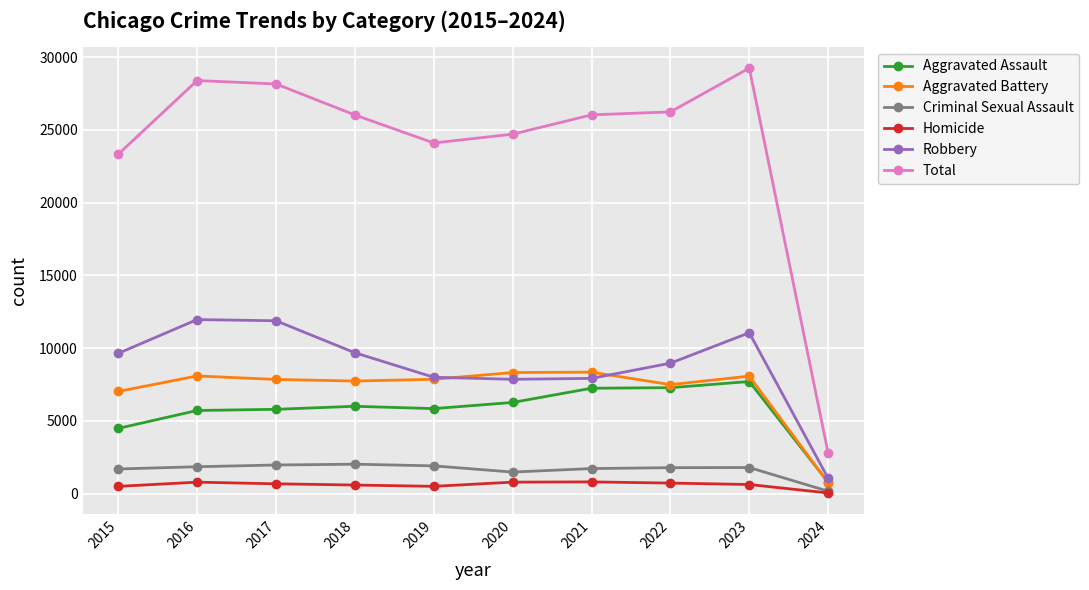

What is the difference between the highest and lowest values at 2020?

23917